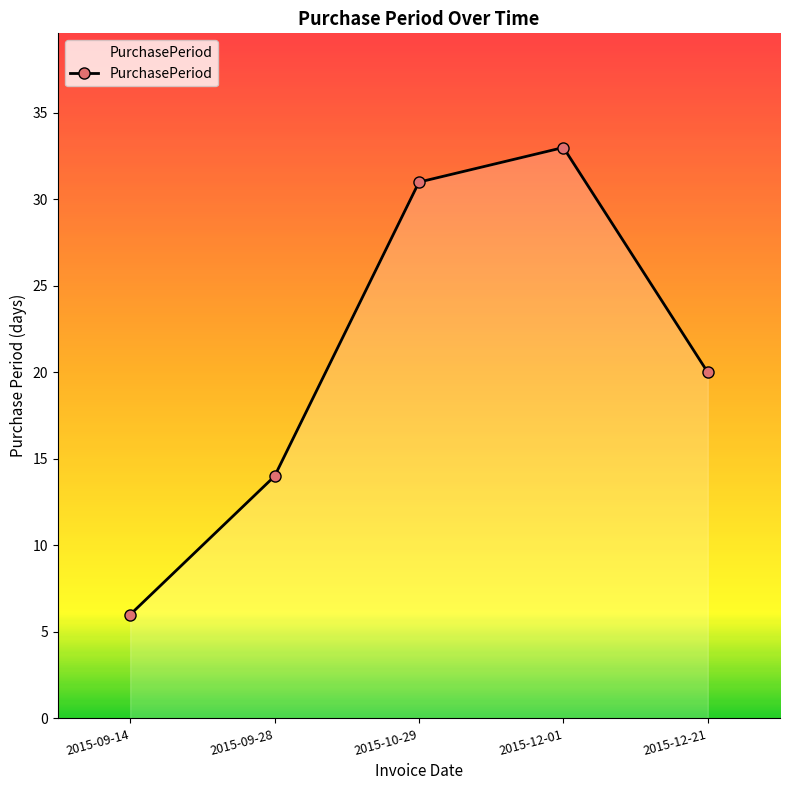

Rank the categories by value from highest to lowest.

2015-12-01, 2015-10-29, 2015-12-21, 2015-09-28, 2015-09-14